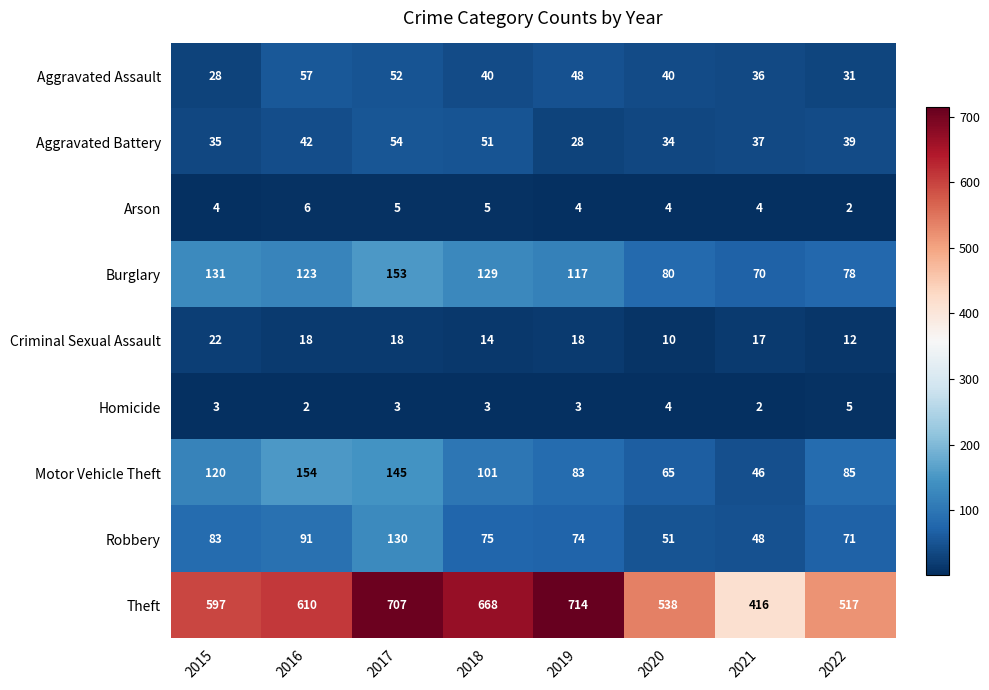

At how many categories does at least one series exceed 35?

8